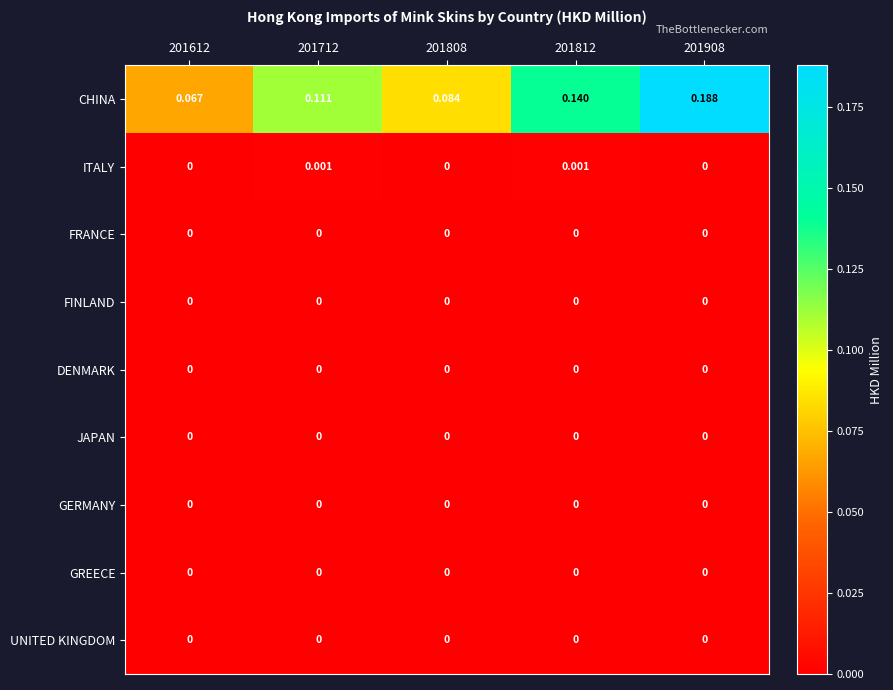

Which series has the largest total across all categories?

CHINA